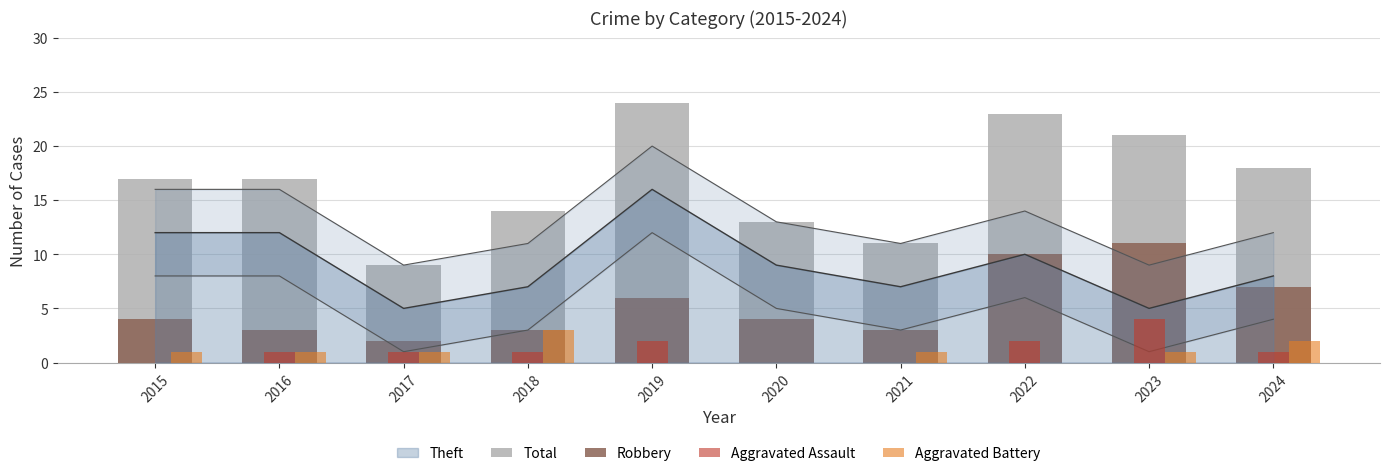

Read the Total value at 2018, to the nearest 10.

10